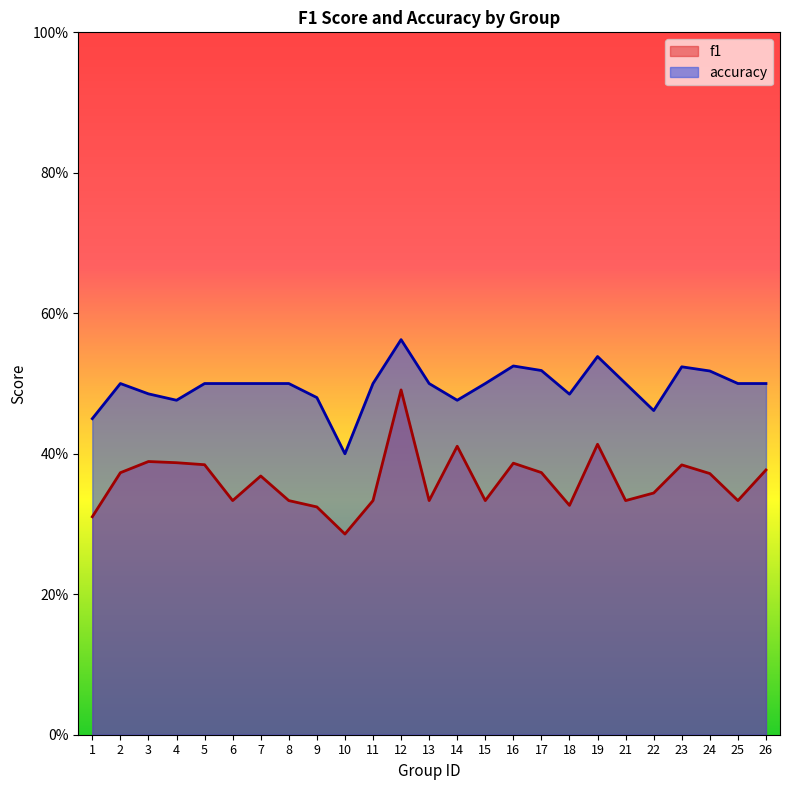

Read the f1 value at 13.

0.3